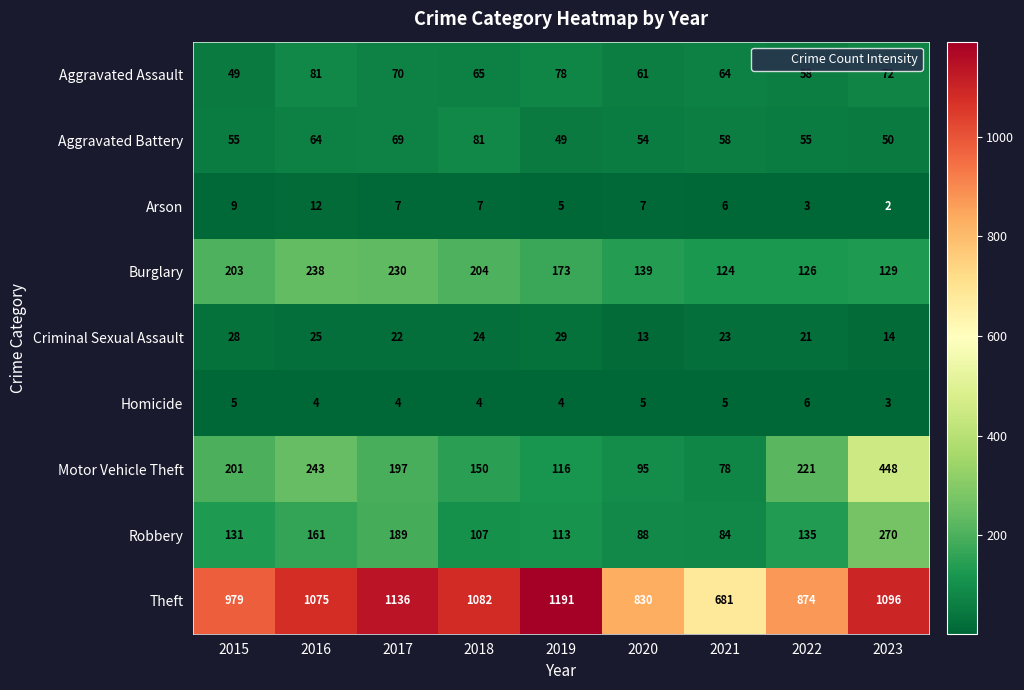

At 2017, list the series in order from largest to smallest.

Theft, Burglary, Motor Vehicle Theft, Robbery, Aggravated Assault, Aggravated Battery, Criminal Sexual Assault, Arson, Homicide